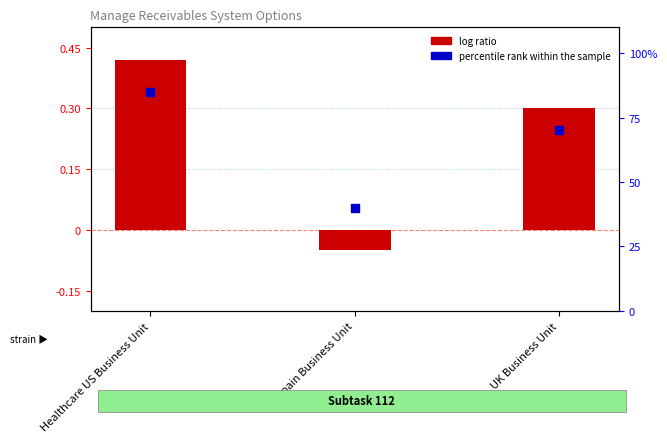

At how many categories does at least one series exceed 25?

3